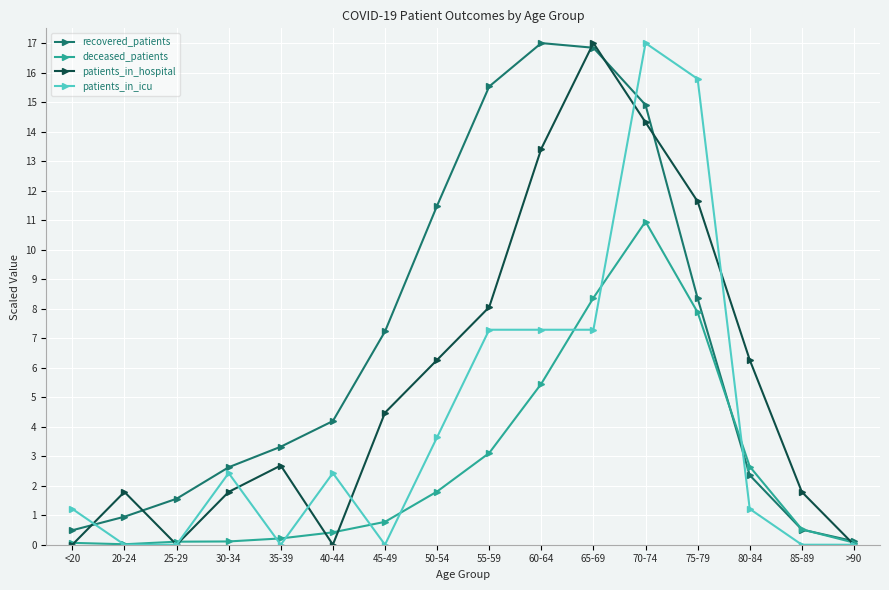

At which label does recovered_patients reach its peak?

60-64